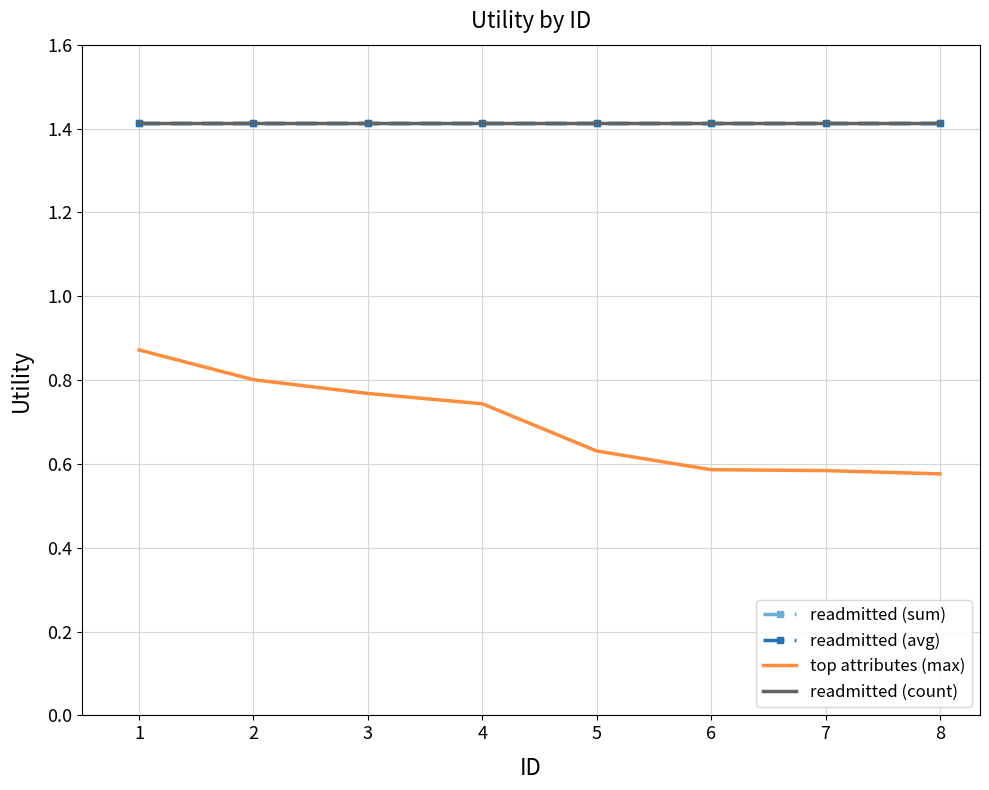

What is the difference between the maximum and minimum values in the top attributes (max) series?

0.3